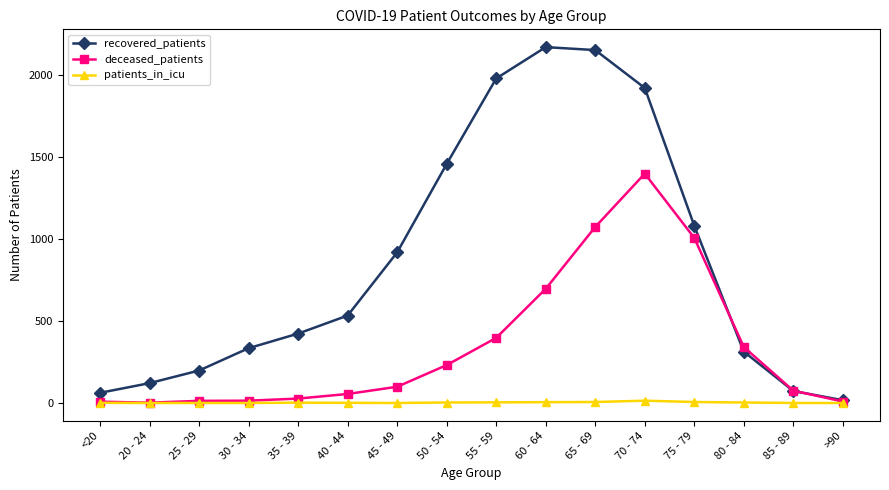

How many distinct data groups are displayed?

3